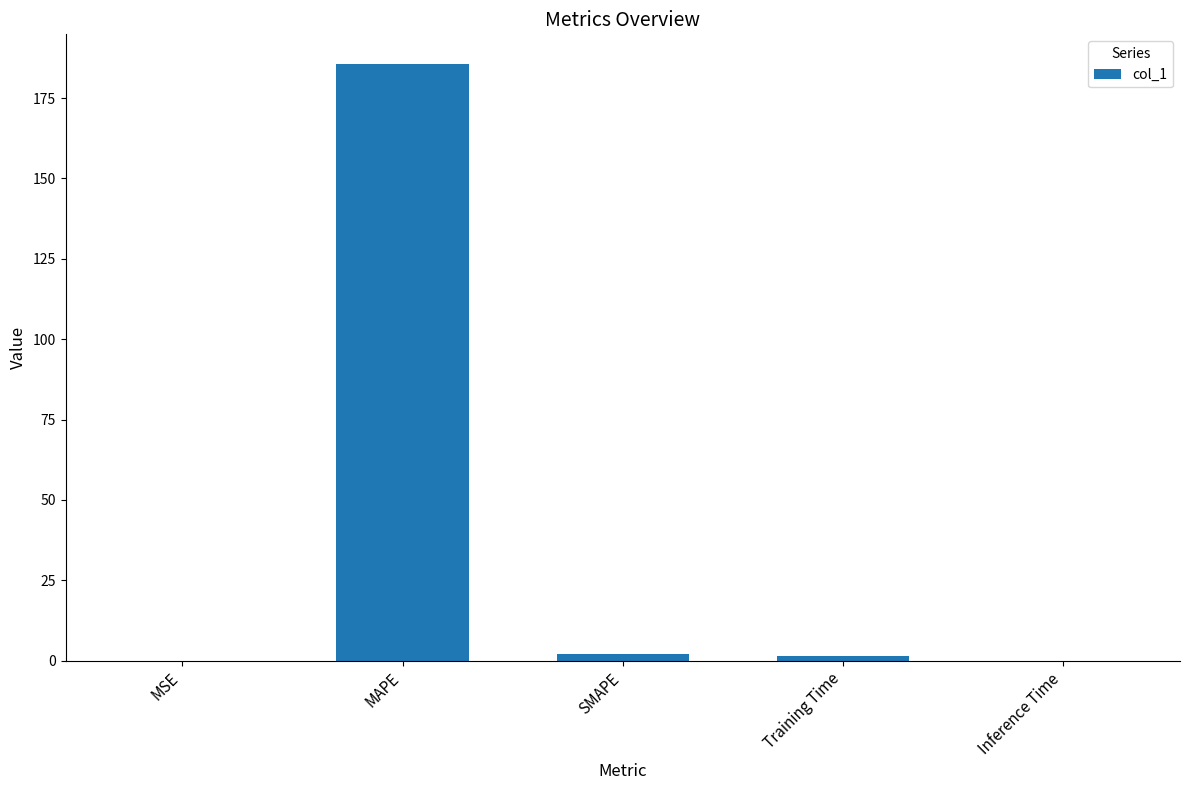

The value at Inference Time is 0.0. True or false?

True